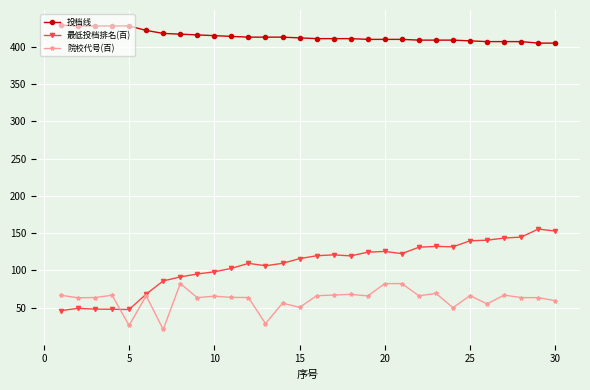

Rank the series by their maximum value, from lowest to highest.

院校代号(百), 最低投档排名(百), 投档线